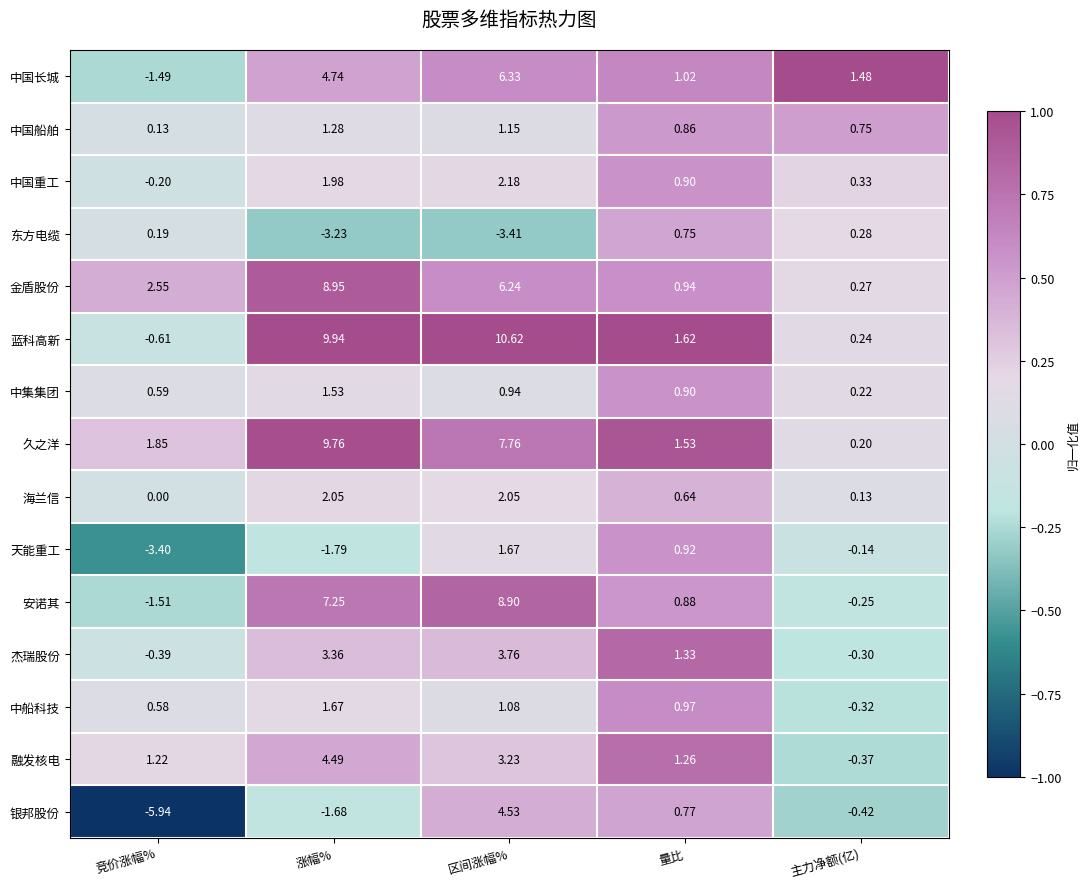

Which series has the largest range (max minus min)?

蓝科高新